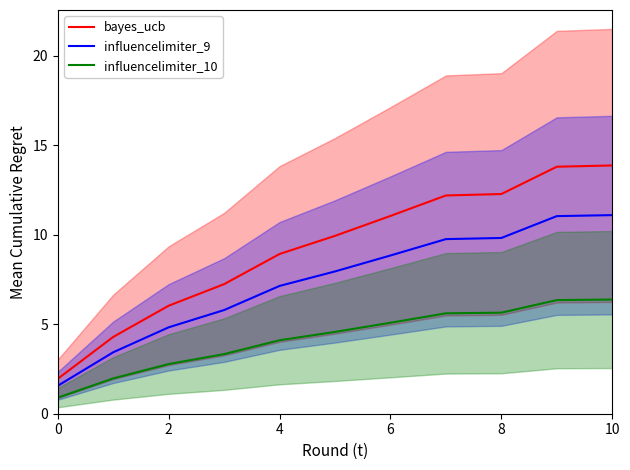

True or false: bayes_ucb has more than 2 points higher than both neighbors.

False